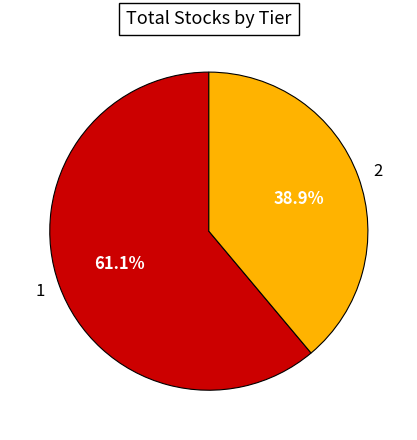

How many slices are in this pie chart?

2